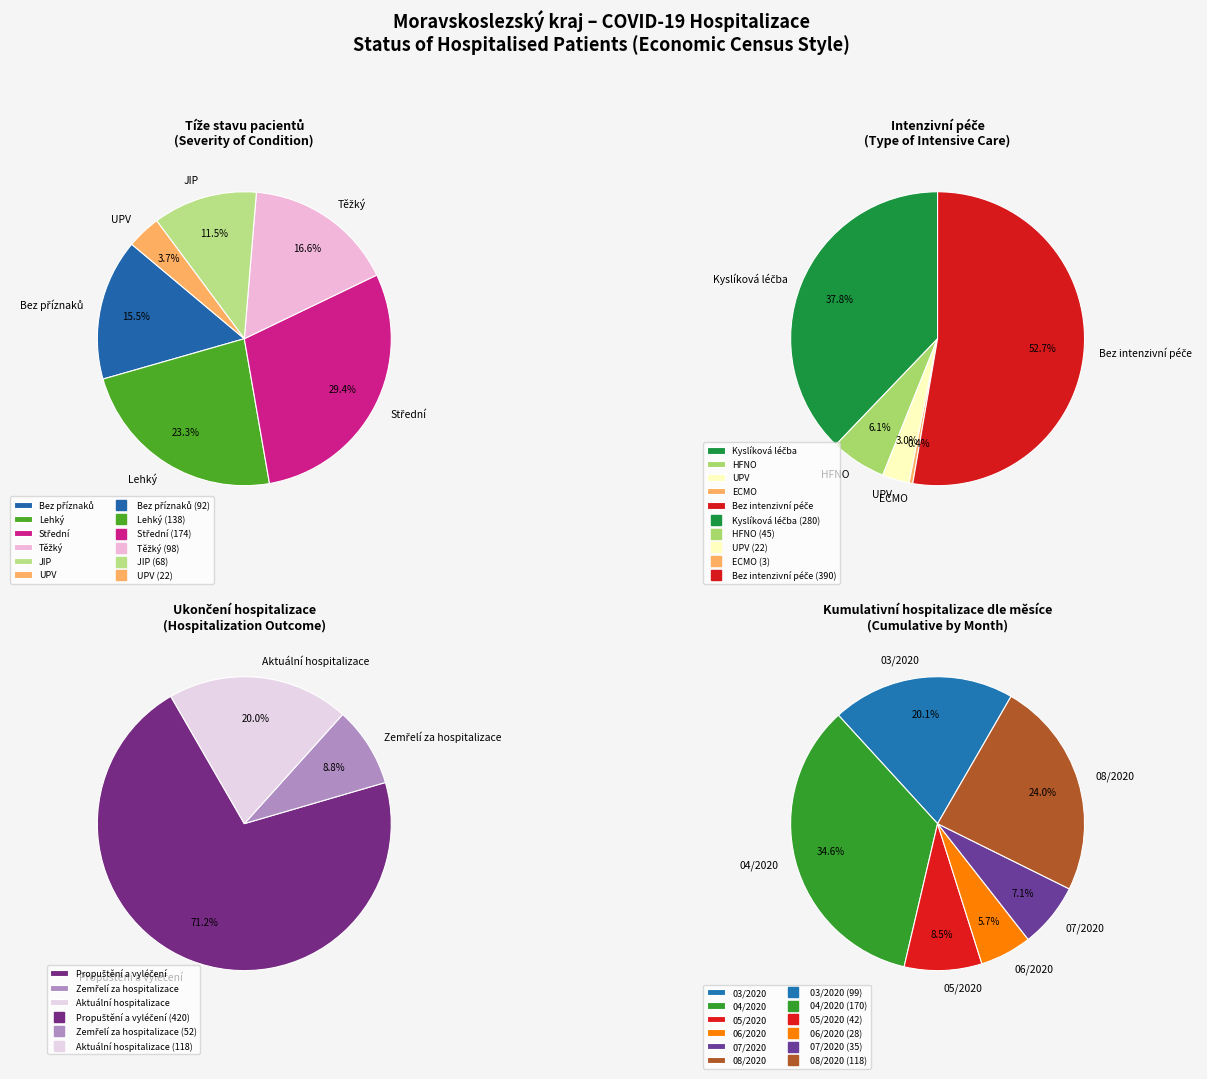

Between JIP and UPV, which is larger?

JIP